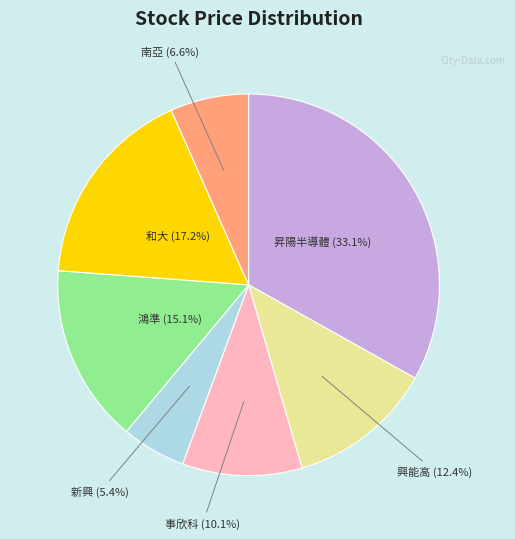

Does any single category account for the majority?

No